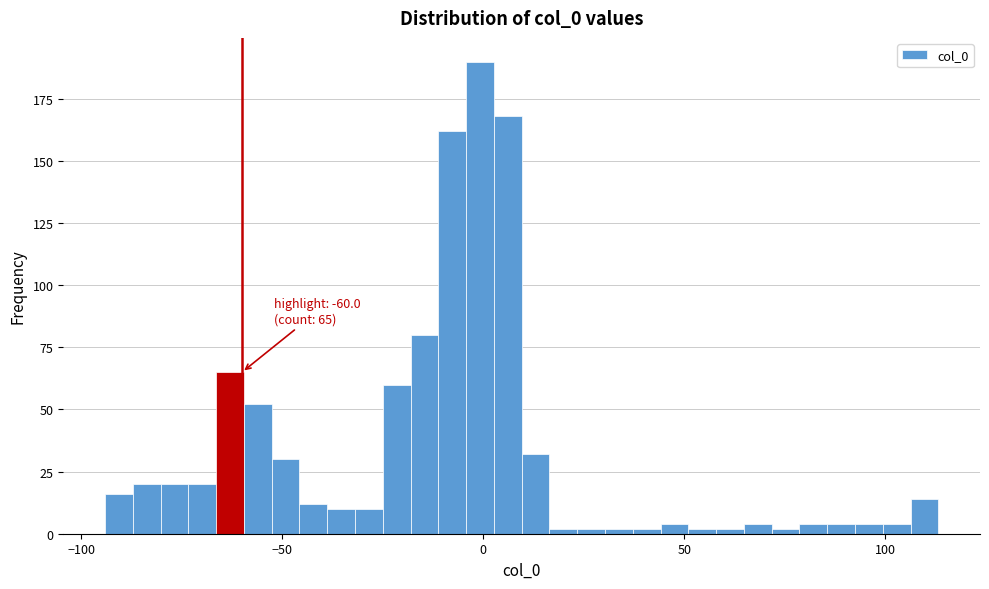

Around what value on the x-axis is the tallest bar? Give the approximate position of its centre, as read against the axis.

0